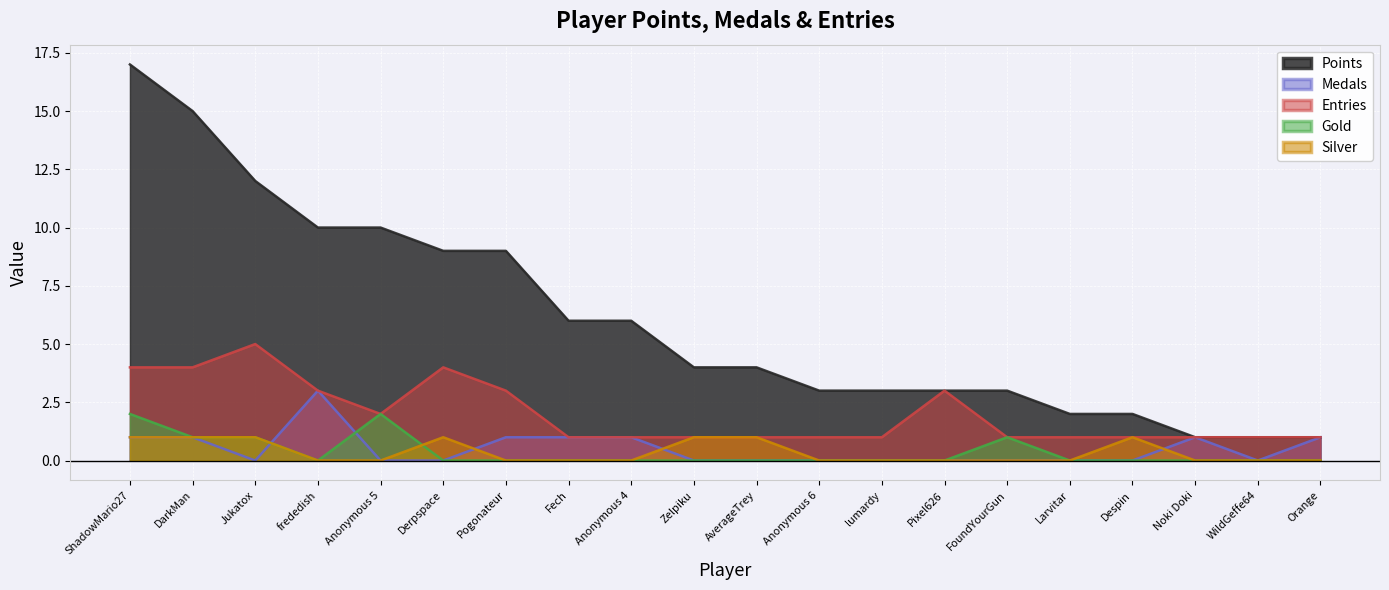

What position from the left is Orange?

20